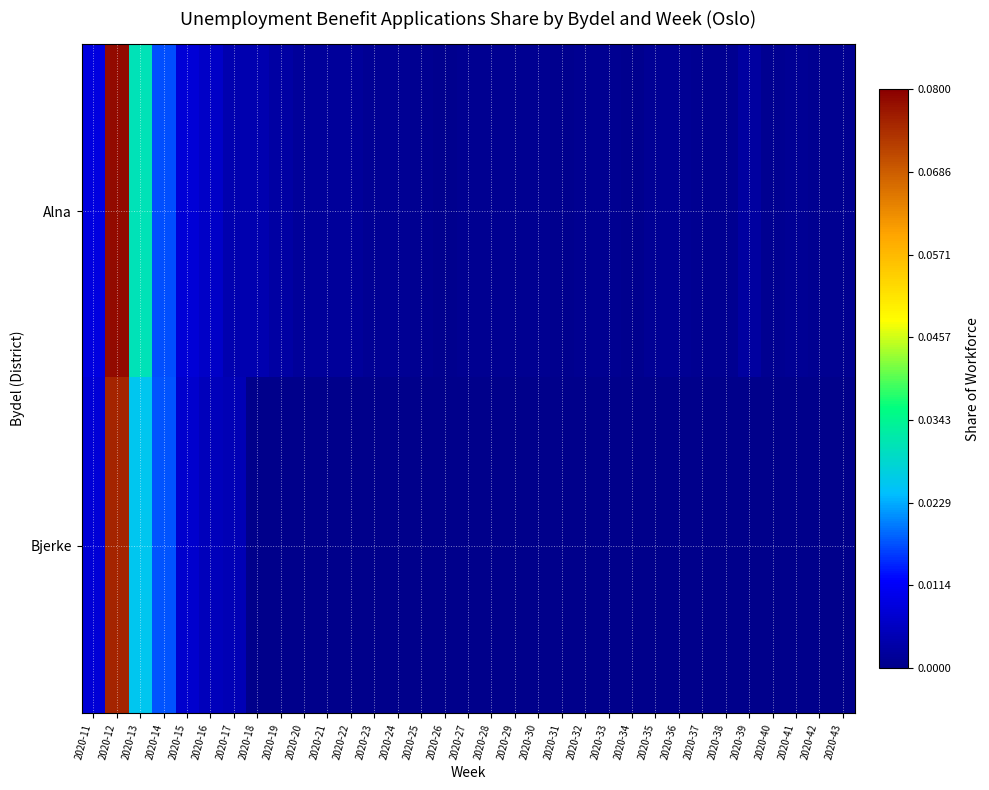

Reading left to right, list all the values displayed in this chart.

Alna: 2020-11=0.0	2020-12=0.1	2020-13=0.0	2020-14=0.0	2020-15=0.0	2020-16=0.0	2020-17=0.0	2020-18=0.0	2020-19=0.0	2020-20=0.0	2020-21=0.0	2020-22=0.0	2020-23=0.0	2020-24=0.0	2020-25=0.0	2020-26=0.0	2020-27=0.0	2020-28=0.0	2020-29=0.0	2020-30=0.0	2020-31=0.0	2020-32=0.0	2020-33=0.0	2020-34=0.0	2020-35=0.0	2020-36=0.0	2020-37=0.0	2020-38=0.0	2020-39=0.0	2020-40=0.0	2020-41=0.0	2020-42=0.0	2020-43=0.0
Bjerke: 2020-11=0.0	2020-12=0.1	2020-13=0.0	2020-14=0.0	2020-15=0.0	2020-16=0.0	2020-17=0.0	2020-18=0.0	2020-19=0.0	2020-20=0.0	2020-21=0.0	2020-22=0.0	2020-23=0.0	2020-24=0.0	2020-25=0.0	2020-26=0.0	2020-27=0.0	2020-28=0.0	2020-29=0.0	2020-30=0.0	2020-31=0.0	2020-32=0.0	2020-33=0.0	2020-34=0.0	2020-35=0.0	2020-36=0.0	2020-37=0.0	2020-38=0.0	2020-39=0.0	2020-40=0.0	2020-41=0.0	2020-42=0.0	2020-43=0.0